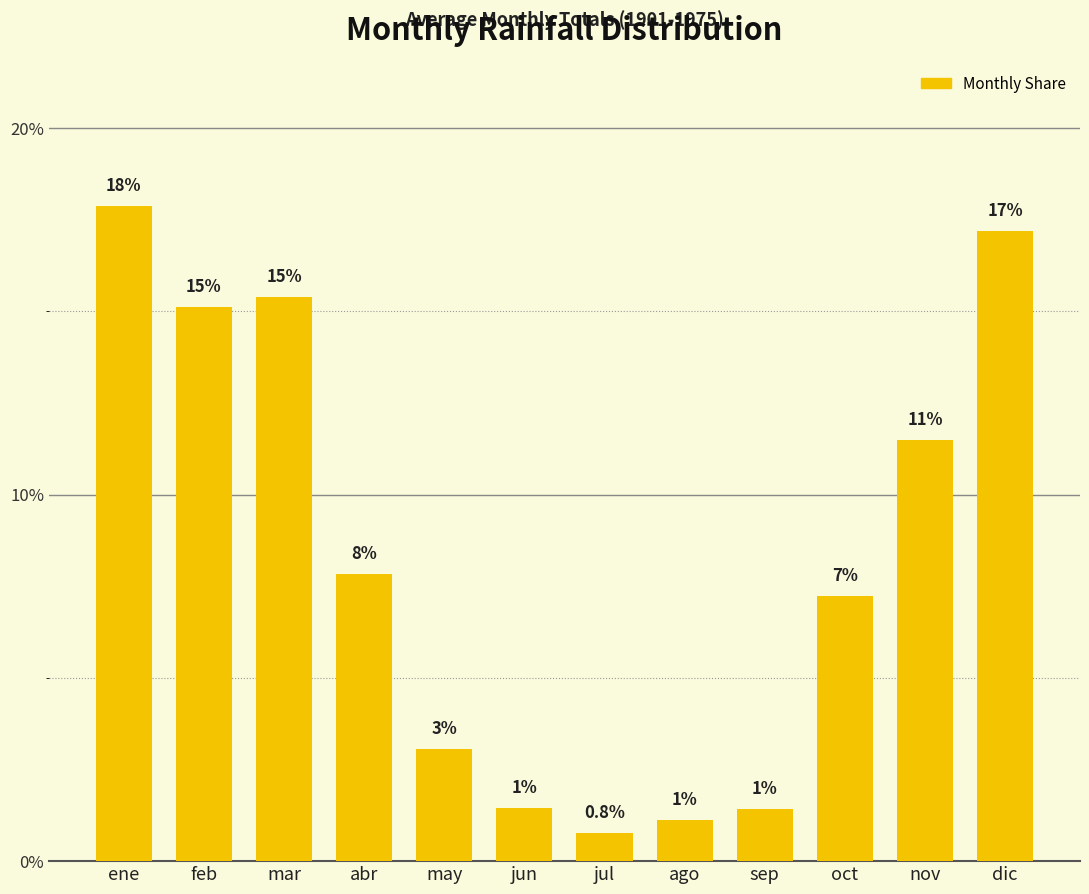

How many bars are there in total?

12